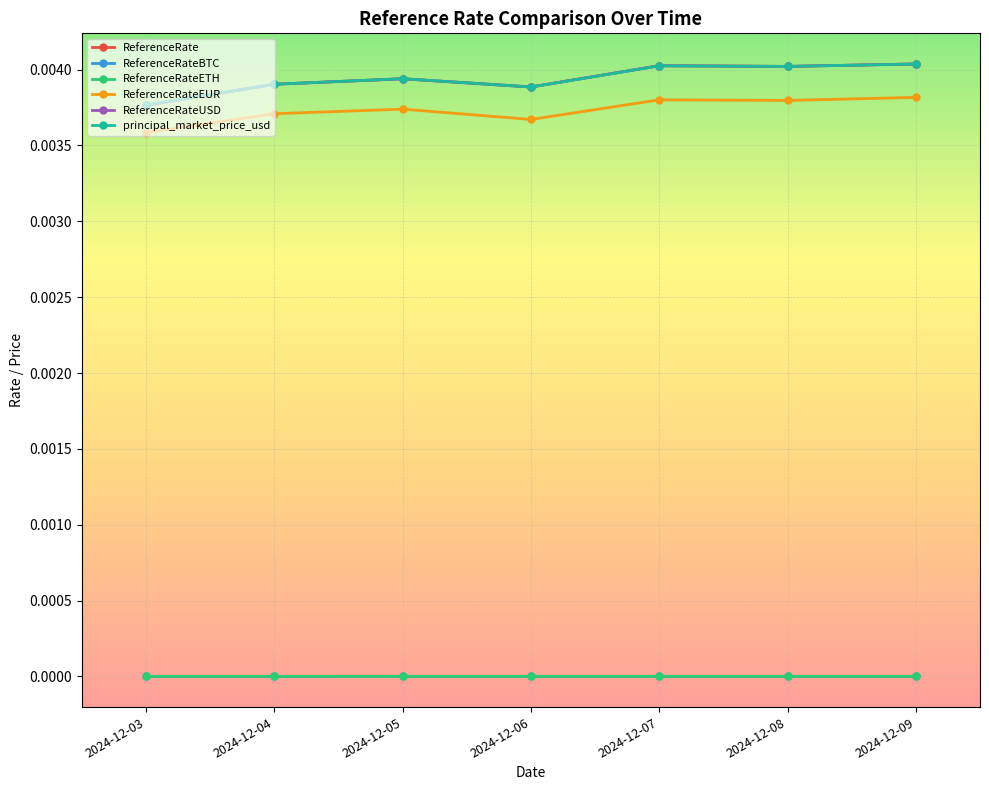

Does the chart have visible grid lines?

Yes